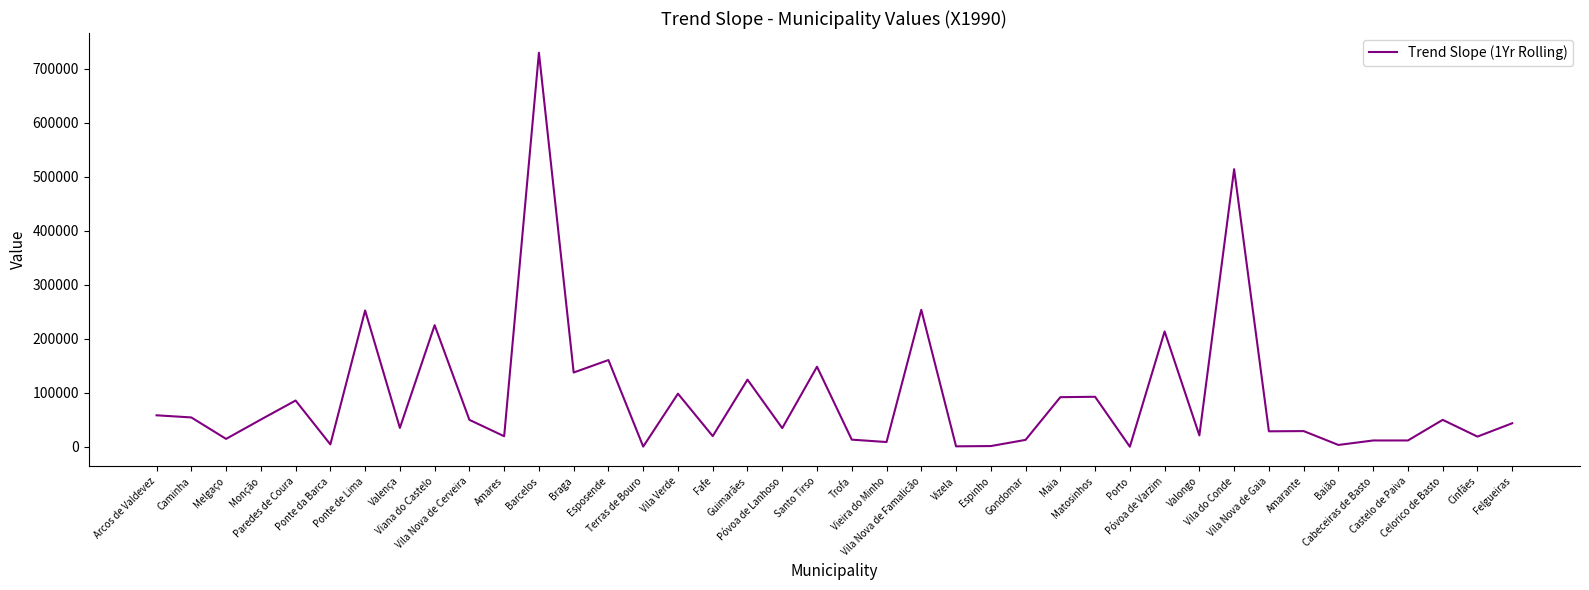

What is the difference between the maximum and minimum values?

729504.4